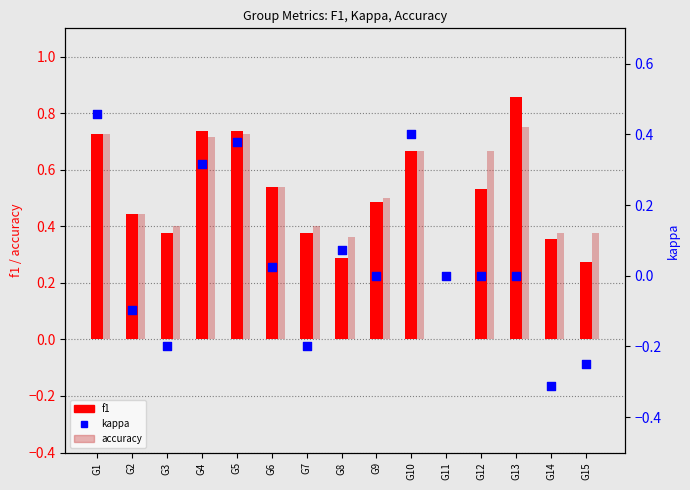

Which series has the widest spread of Y values?

f1